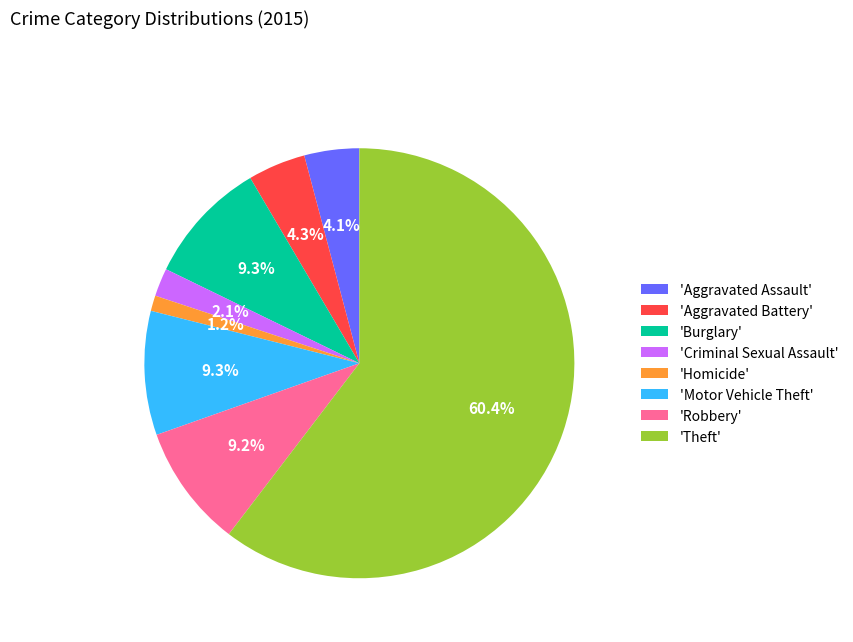

Is 'Burglary' the majority of the pie?

No